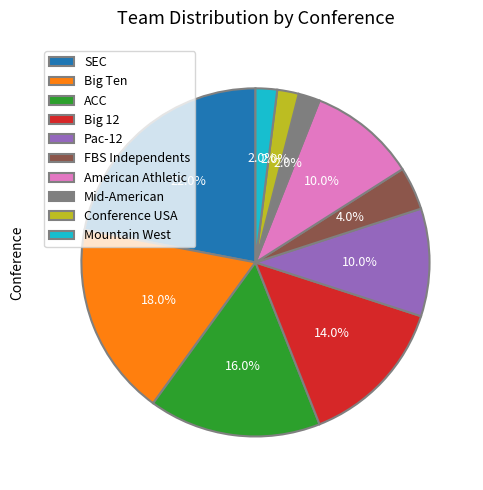

Count the number of slices in the pie.

10